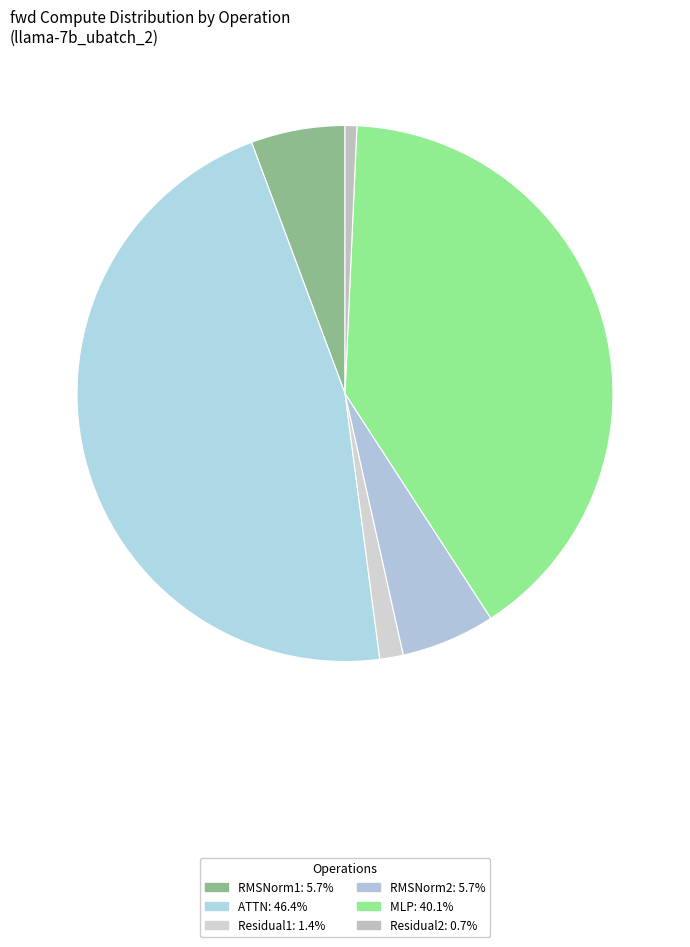

Count the number of slices in the pie.

6